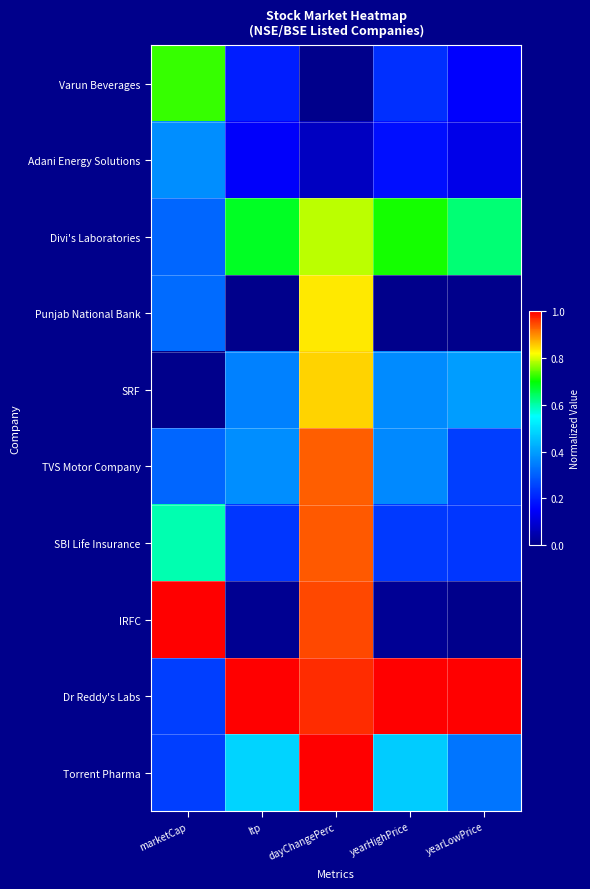

Which label corresponds to the smallest value in the chart?

dayChangePerc